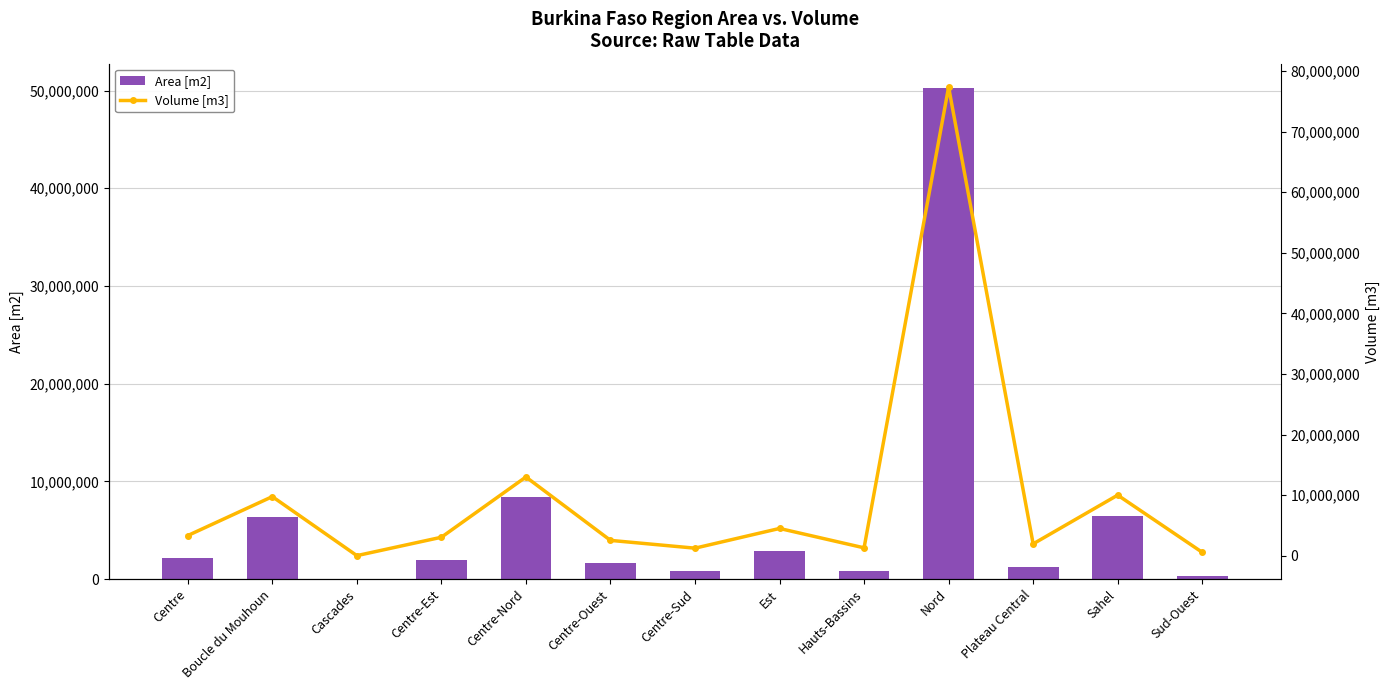

Is the value of Volume [m3] at Centre-Est greater than the value of Area [m2] at Centre?

Yes